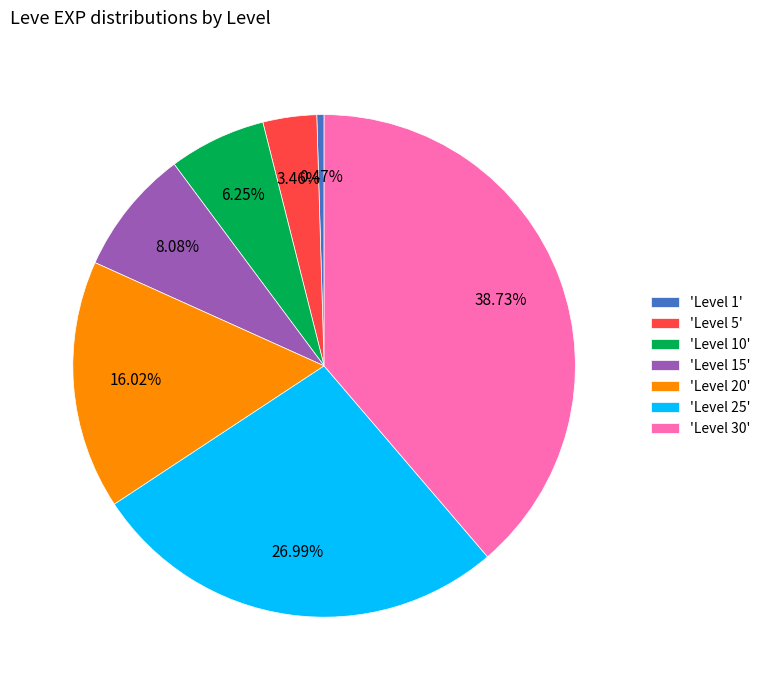

Which has a higher value, 'Level 30' or 'Level 5'?

'Level 30'